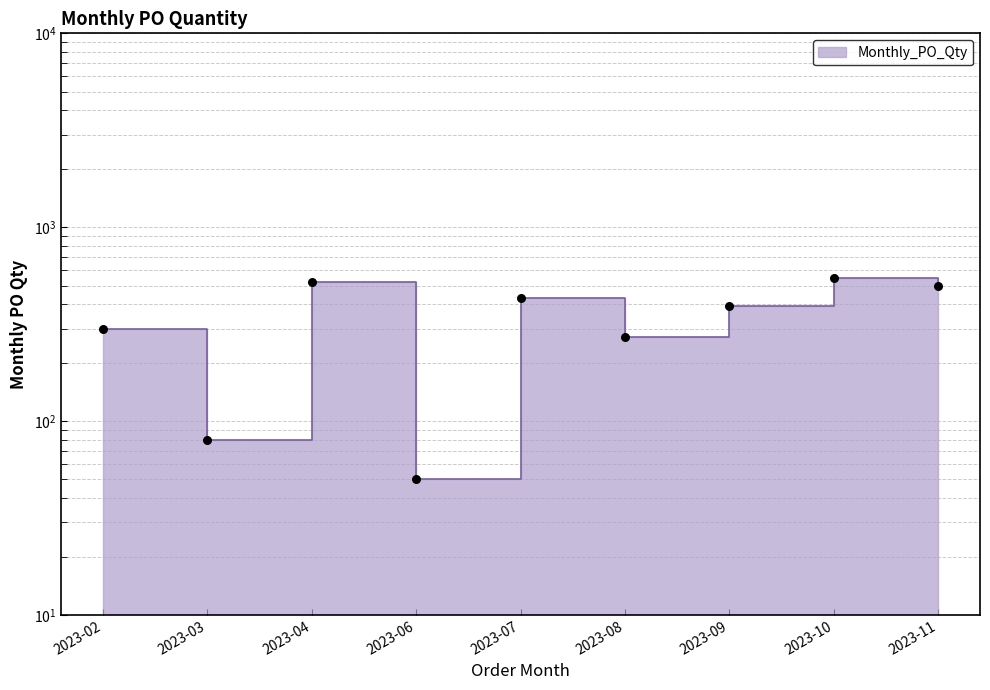

What is the change in value from 2023-03 to 2023-04?

+440